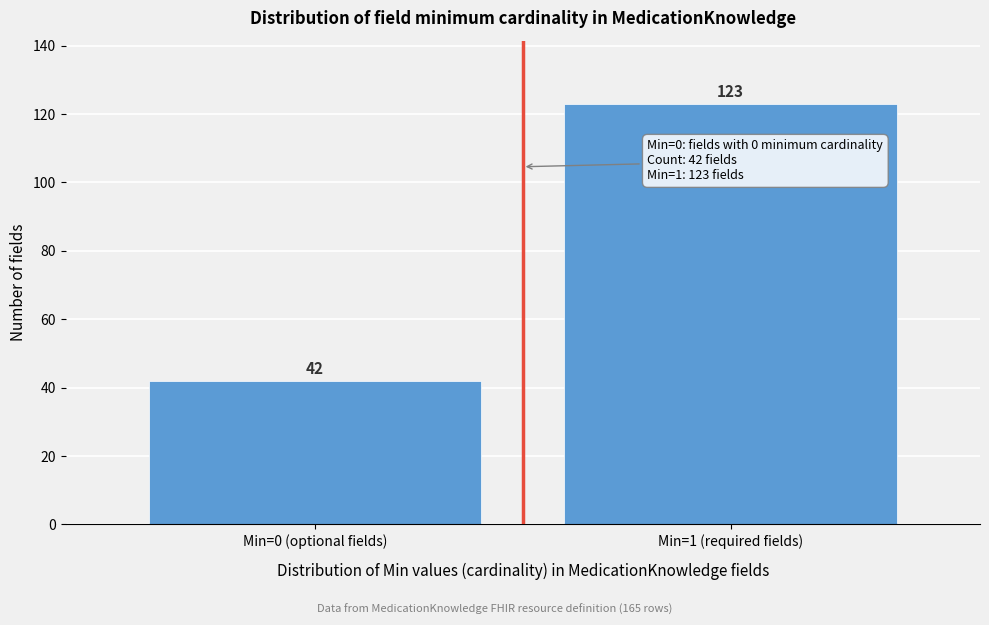

Reading left to right, list all the values displayed in this chart.

Min=0 (optional fields)=42	Min=1 (required fields)=123